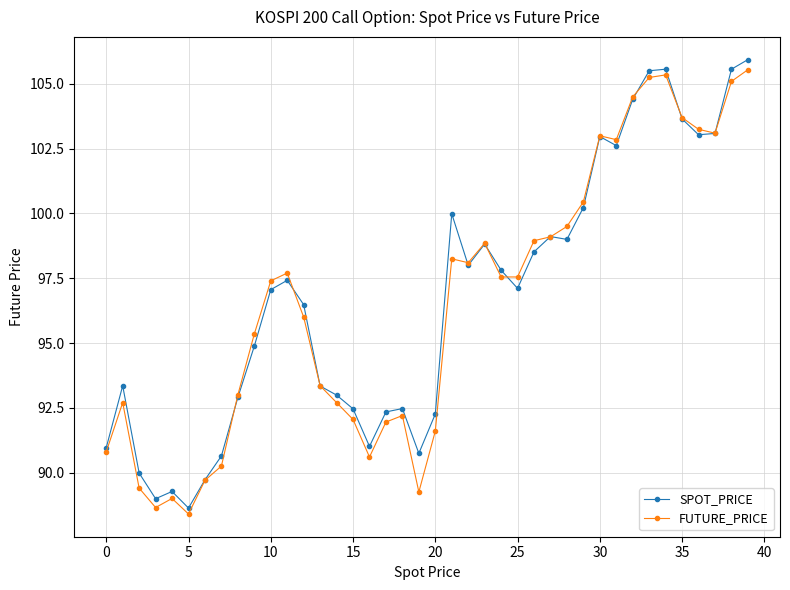

True or false: SPOT_PRICE has more than 1 points higher than both neighbors.

True